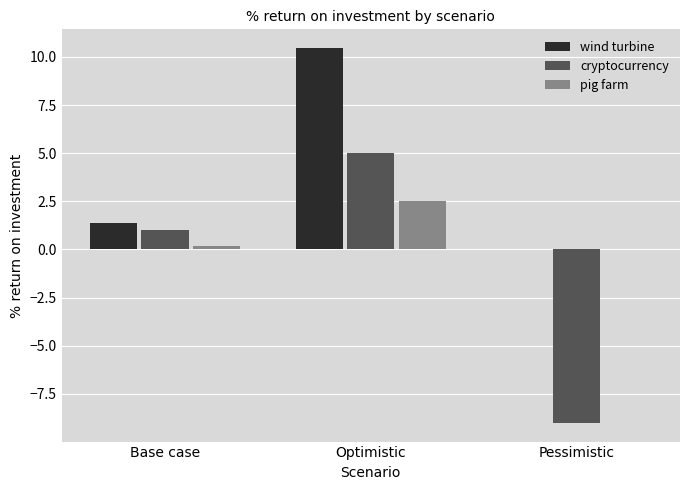

Which series changed the most between Optimistic and Pessimistic?

cryptocurrency